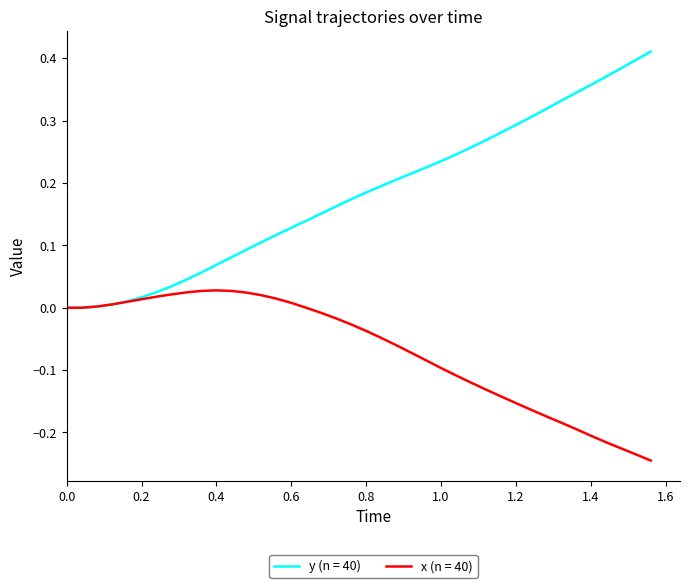

List the series in order of their overall mean, highest first.

y (n = 40), x (n = 40)